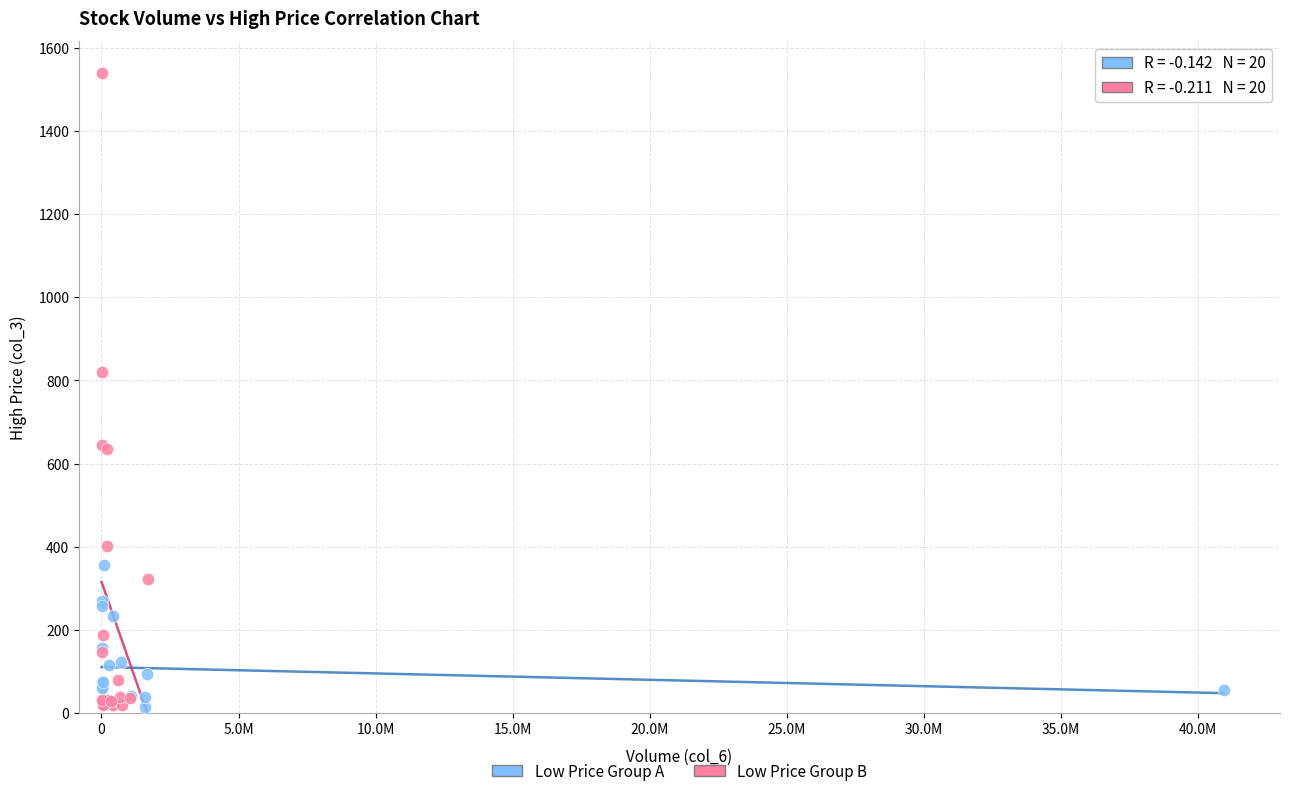

Which series contains the highest Y value?

Low Price Group B